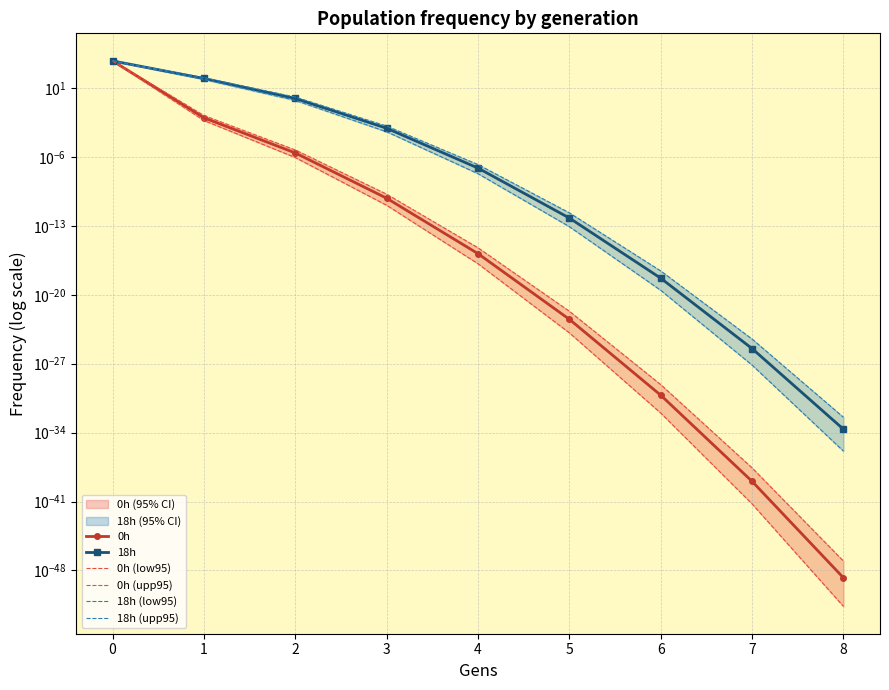

The 18h (low95) series shows 0.0 at 3. True or false?

False